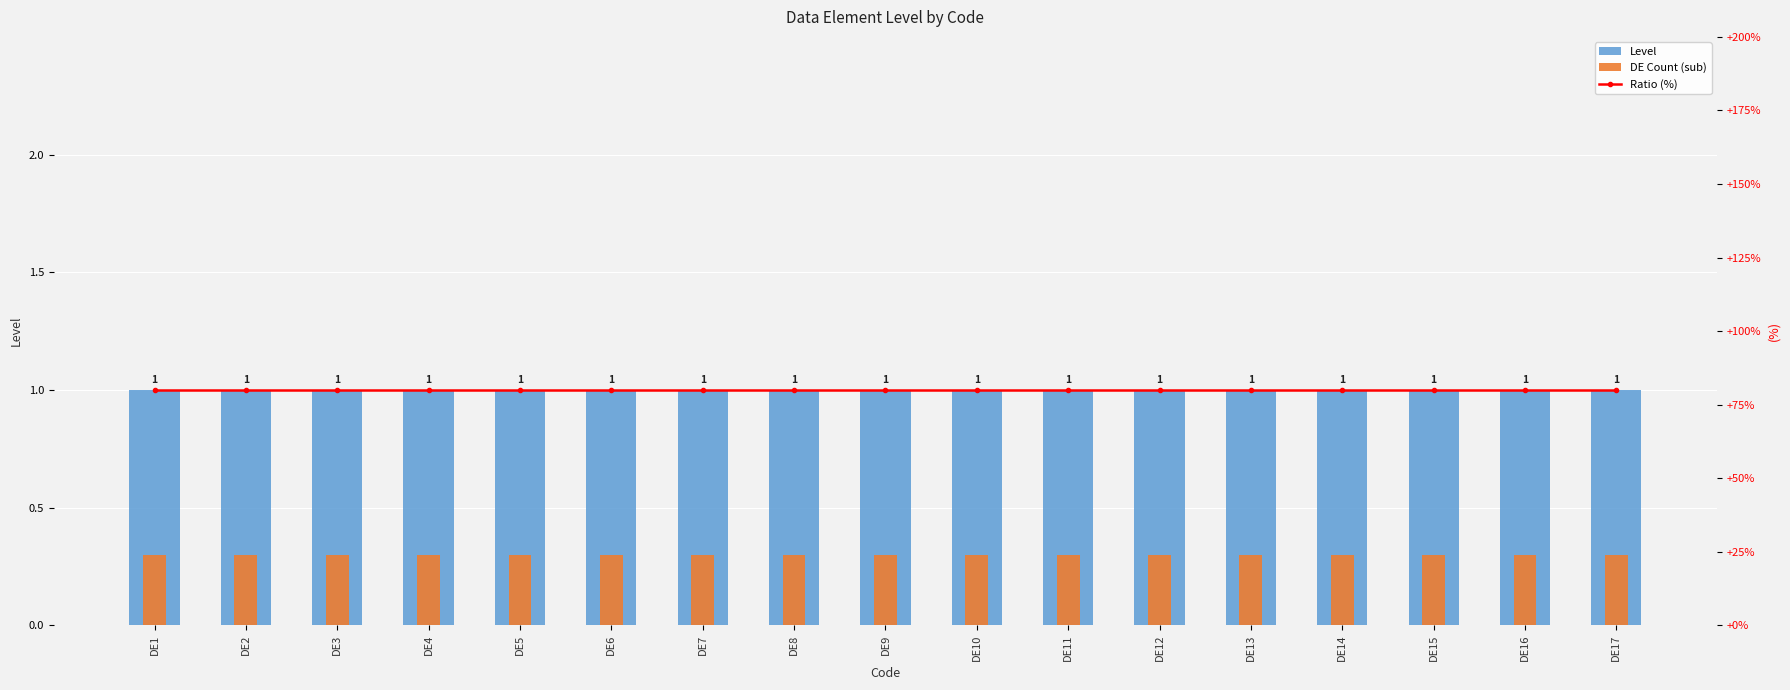

At which category is the sum across all series the highest?

DE1